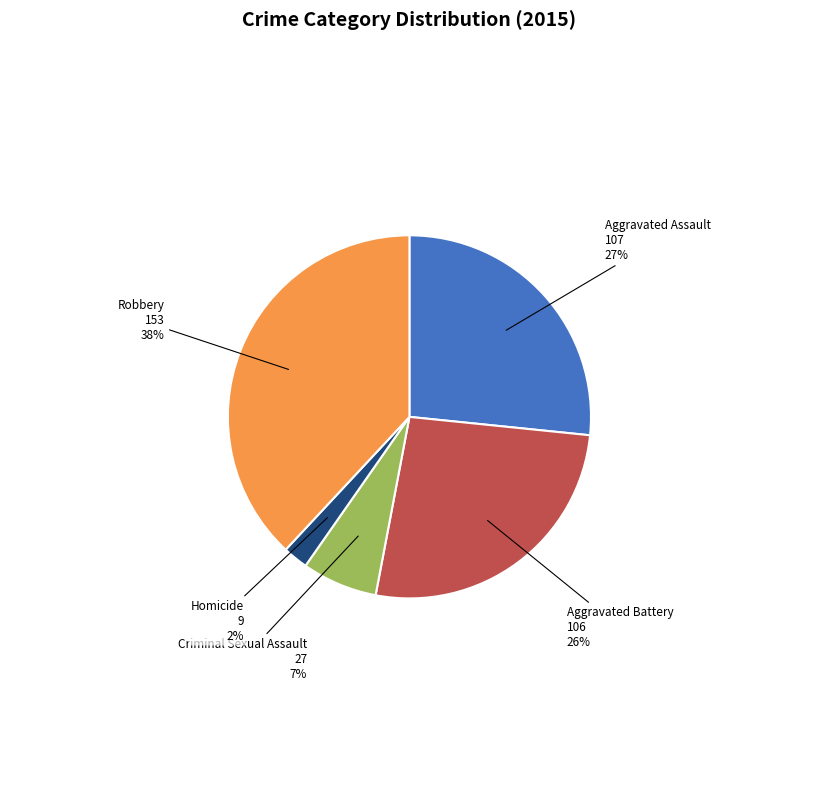

Is the sum of Robbery and Homicide greater than half?

No